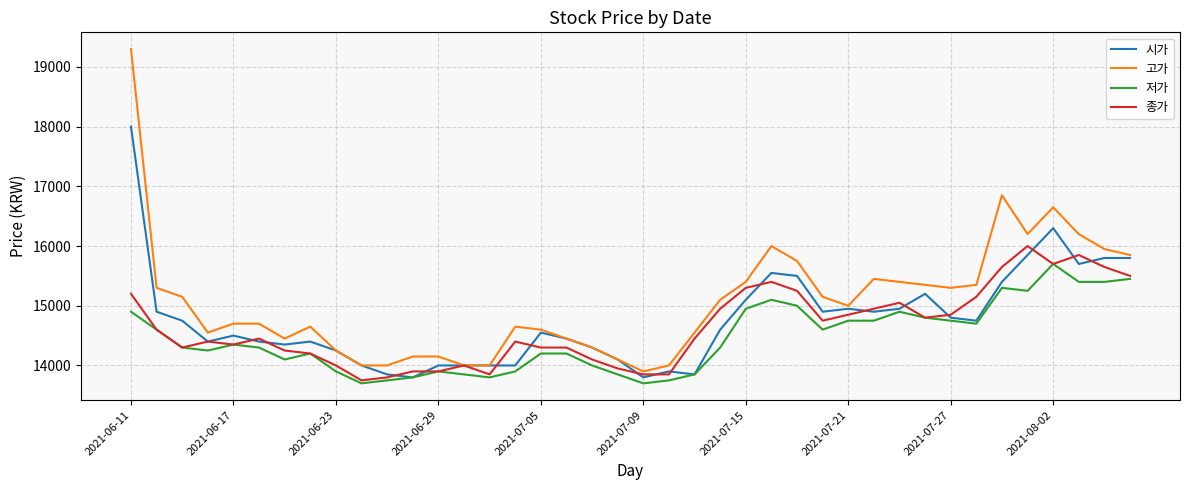

Which series has the largest total across all categories?

고가